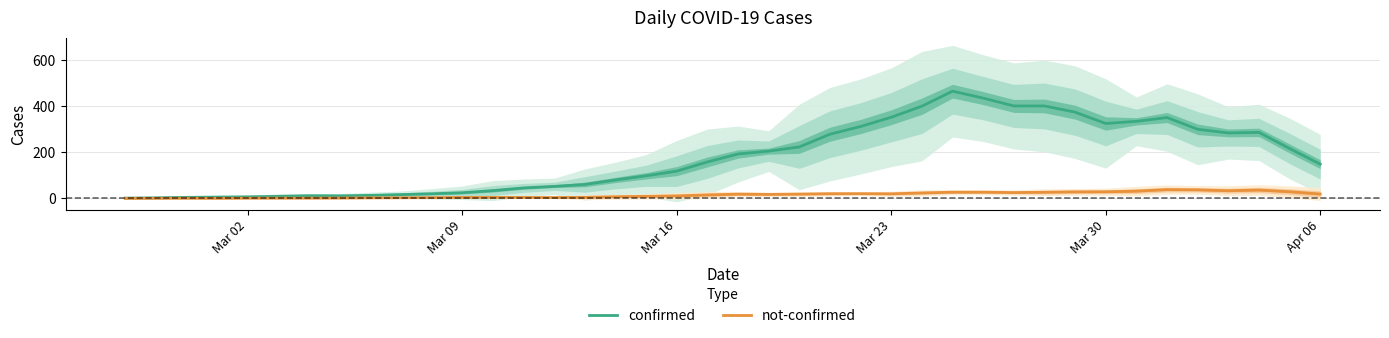

What is the smallest value displayed?

0.4